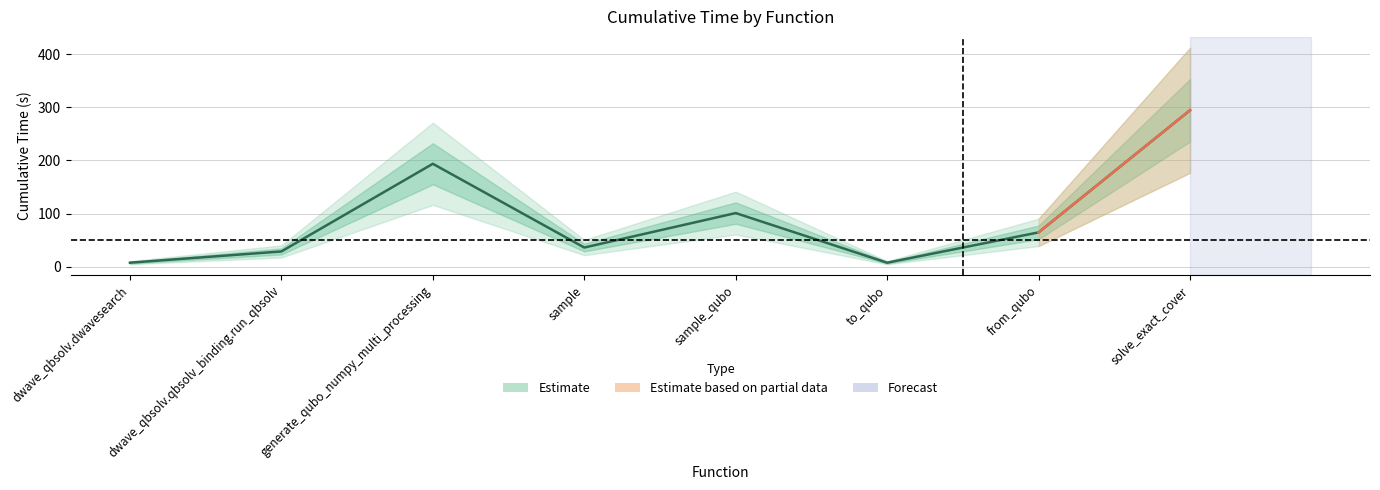

What is the sum of all values?

733.0